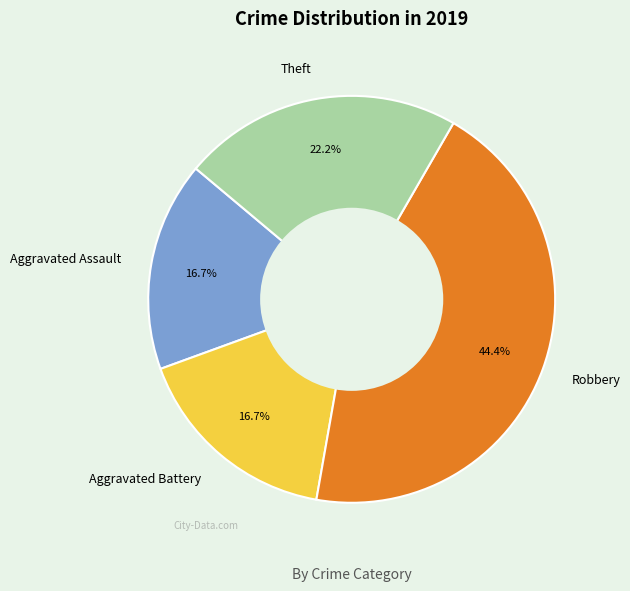

Is Robbery the majority of the pie?

No